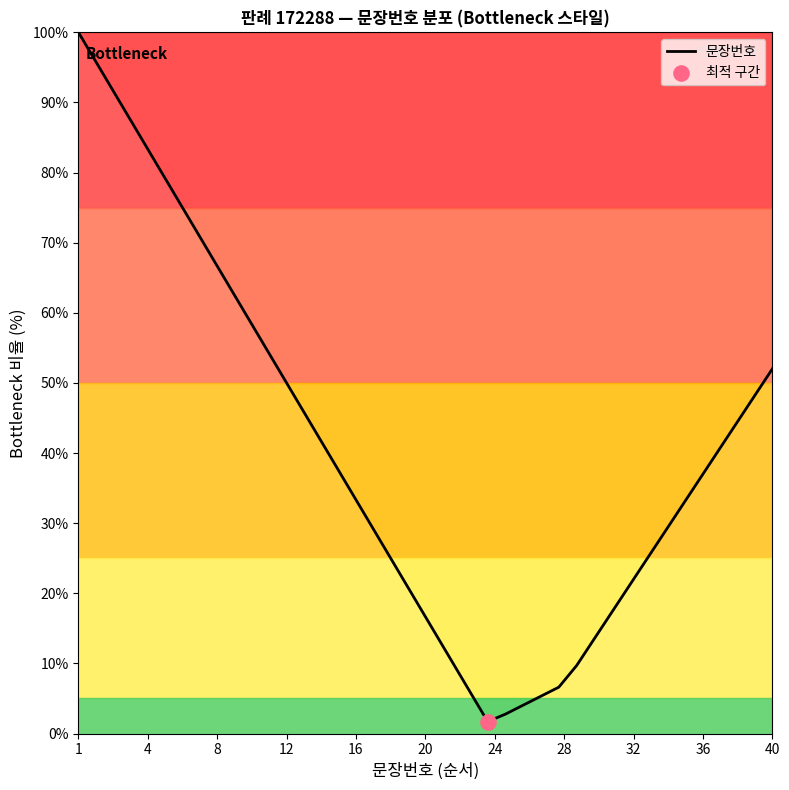

What is the difference between the maximum and minimum values?

98.3